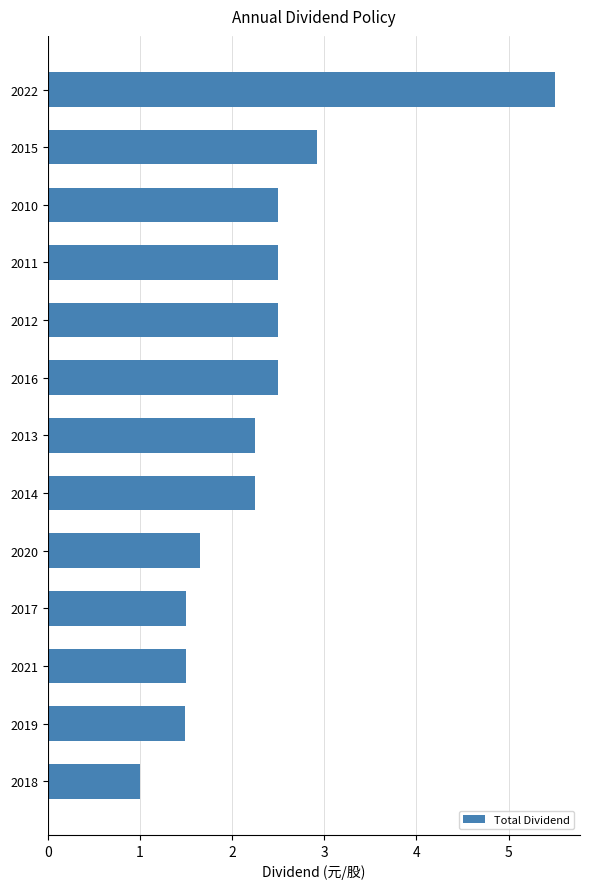

Which has a higher value, 2013 or 2018?

2013